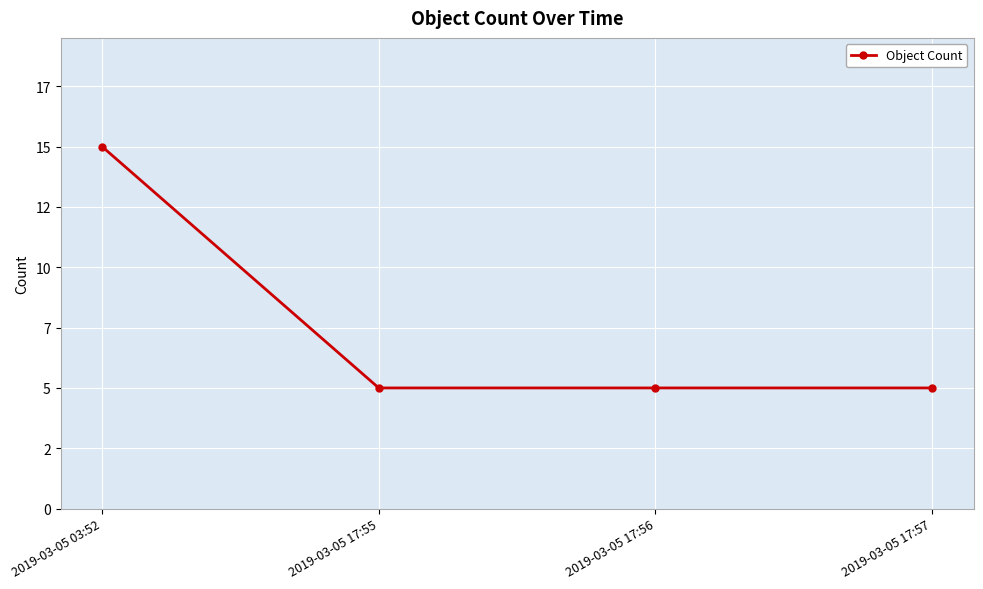

Is this an area chart (filled region under the line)?

No